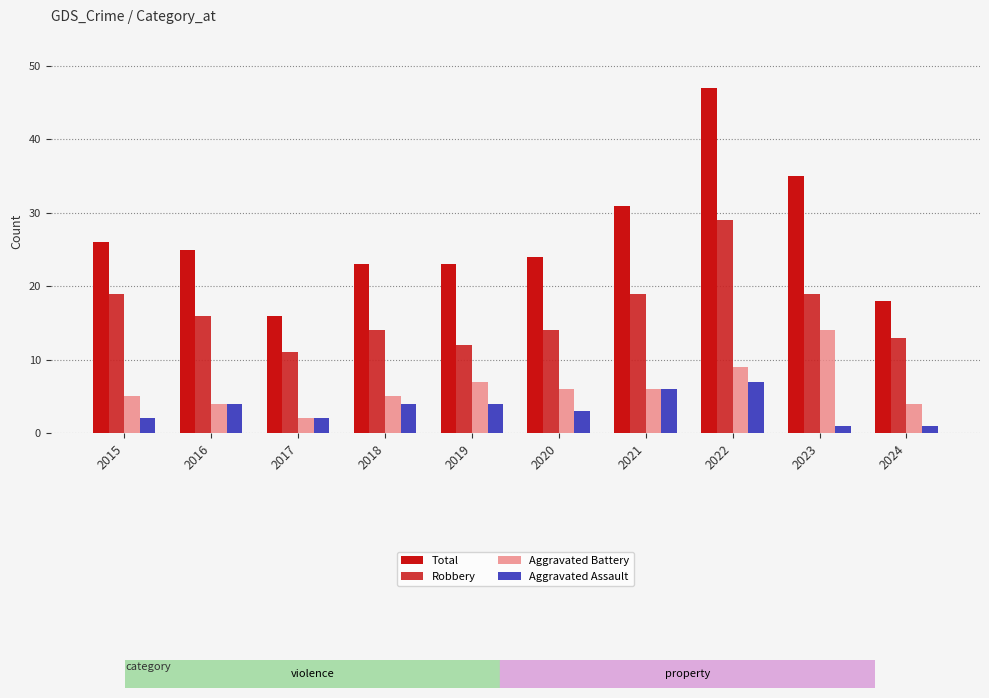

What is the sum of the Aggravated Assault values at 2015 and 2020?

5